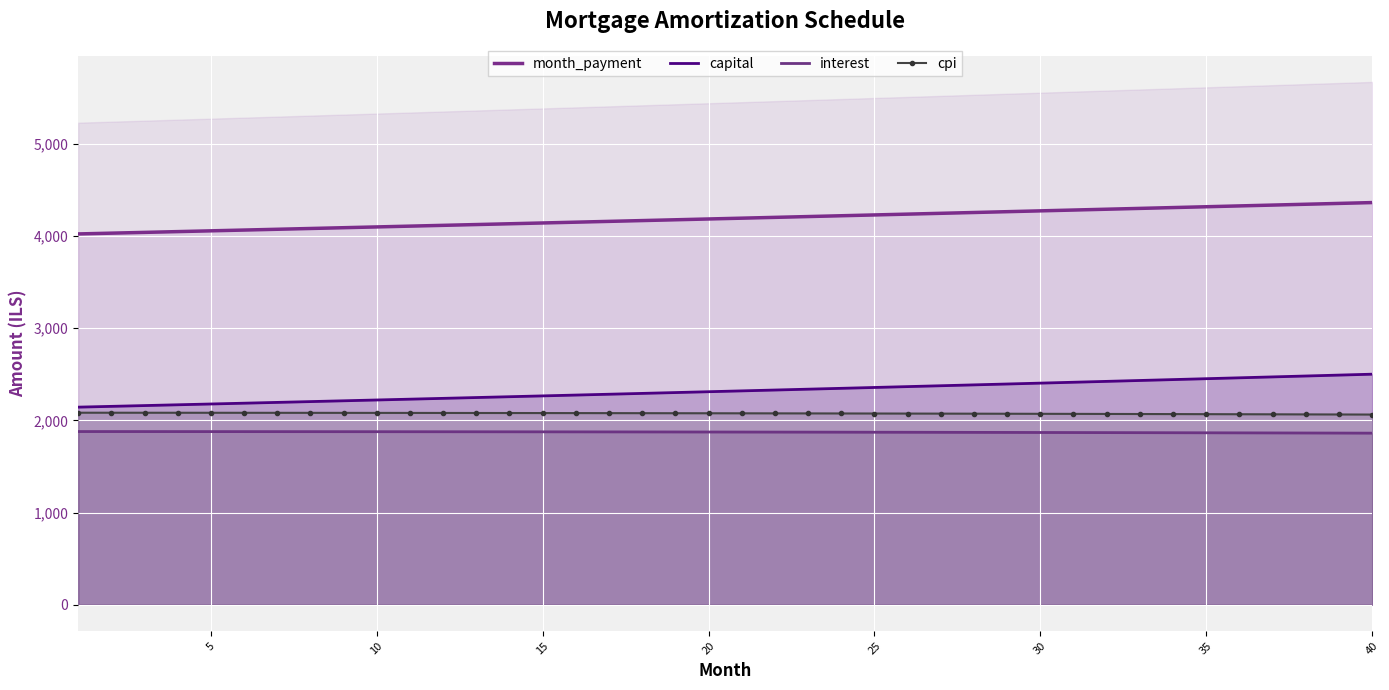

True or false: capital and month_payment intersect in this chart.

False